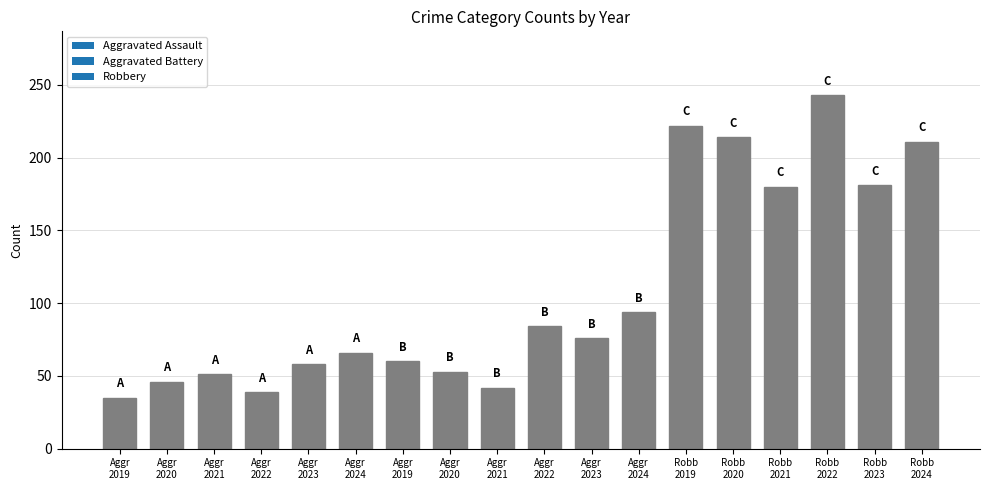

Does the chart contain stacked bars?

No